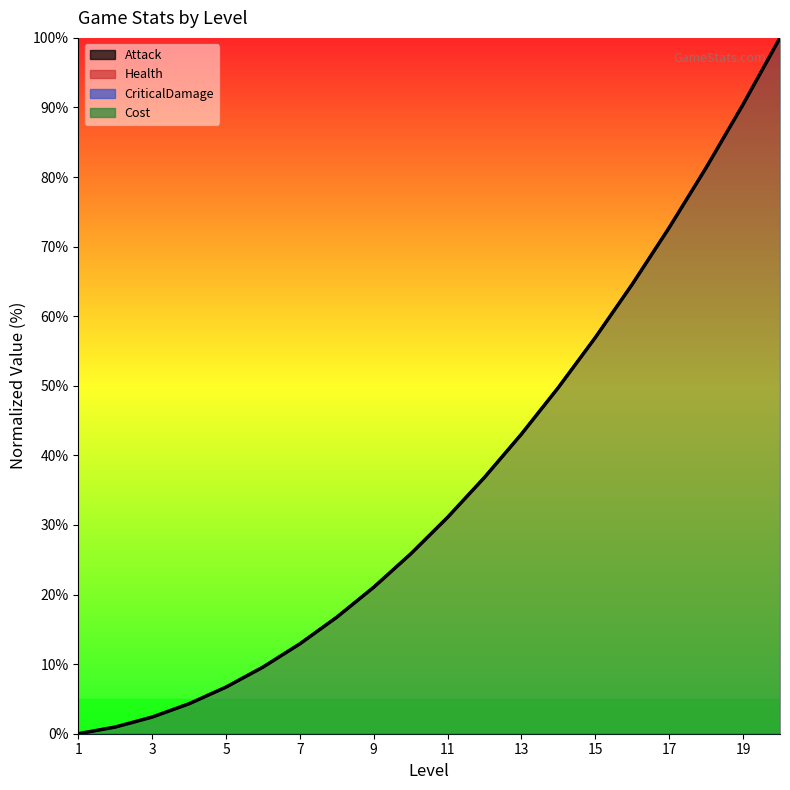

What is the greatest value displayed?

100.0